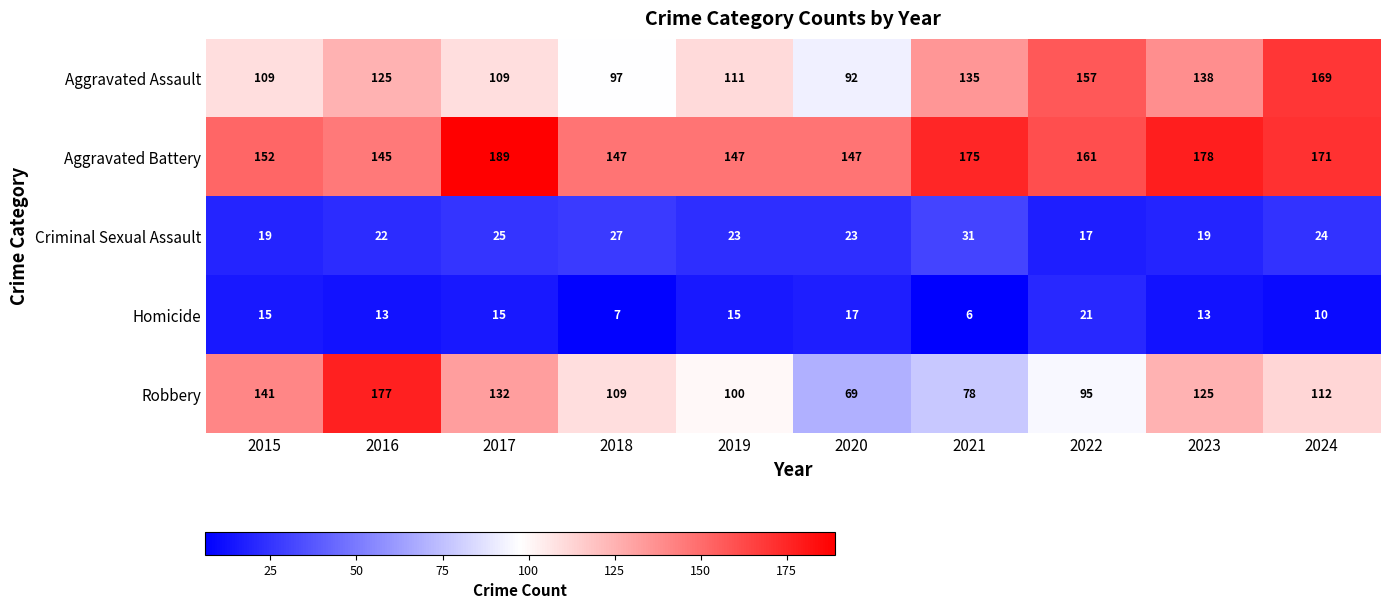

Which series has the widest spread of values?

Robbery